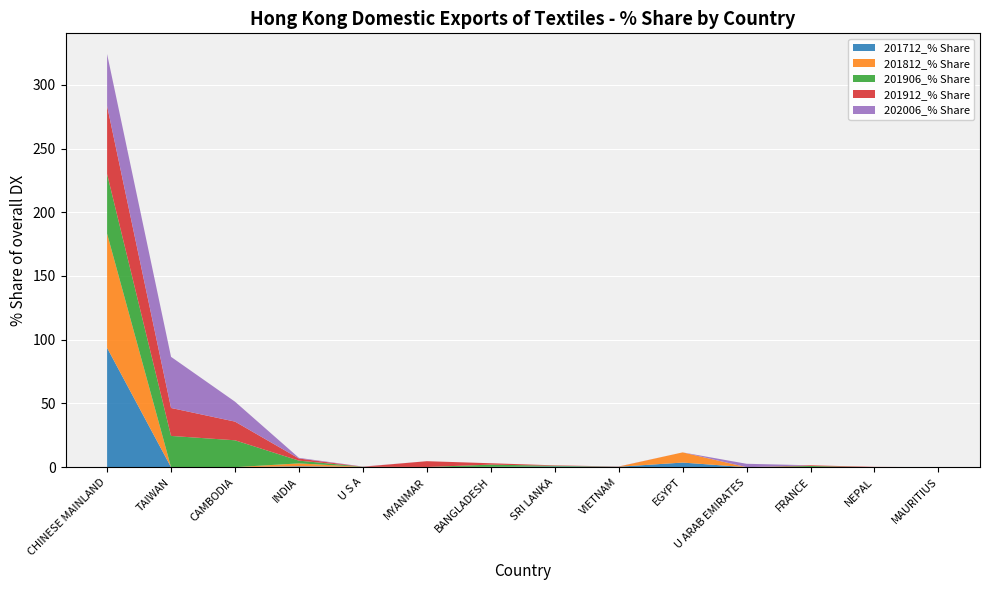

Reading right to left, what are all the values shown in this chart?

201712_% Share: MAURITIUS=0.0	NEPAL=0.0	FRANCE=0.0	U ARAB EMIRATES=0.0	EGYPT=3.6	VIETNAM=0.4	SRI LANKA=0.6	BANGLADESH=0.3	MYANMAR=0.2	U S A=0.2	INDIA=0.7	CAMBODIA=0.0	TAIWAN=0.0	CHINESE MAINLAND=93.6
201812_% Share: MAURITIUS=0.0	NEPAL=0.0	FRANCE=0.0	U ARAB EMIRATES=0.0	EGYPT=8.0	VIETNAM=0.1	SRI LANKA=0.0	BANGLADESH=0.0	MYANMAR=0.0	U S A=0.0	INDIA=2.3	CAMBODIA=0.0	TAIWAN=0.0	CHINESE MAINLAND=89.5
201906_% Share: MAURITIUS=0.0	NEPAL=0.0	FRANCE=0.9	U ARAB EMIRATES=0.0	EGYPT=0.0	VIETNAM=0.0	SRI LANKA=0.5	BANGLADESH=1.7	MYANMAR=0.0	U S A=0.1	INDIA=2.2	CAMBODIA=21.1	TAIWAN=24.5	CHINESE MAINLAND=46.8
201912_% Share: MAURITIUS=0.1	NEPAL=0.3	FRANCE=0.6	U ARAB EMIRATES=0.0	EGYPT=0.0	VIETNAM=0.1	SRI LANKA=0.3	BANGLADESH=1.1	MYANMAR=4.5	U S A=0.0	INDIA=1.7	CAMBODIA=14.7	TAIWAN=21.9	CHINESE MAINLAND=53.4
202006_% Share: MAURITIUS=0.0	NEPAL=0.0	FRANCE=0.0	U ARAB EMIRATES=2.7	EGYPT=0.0	VIETNAM=0.0	SRI LANKA=0.0	BANGLADESH=0.0	MYANMAR=0.0	U S A=0.1	INDIA=0.5	CAMBODIA=15.6	TAIWAN=40.1	CHINESE MAINLAND=40.8